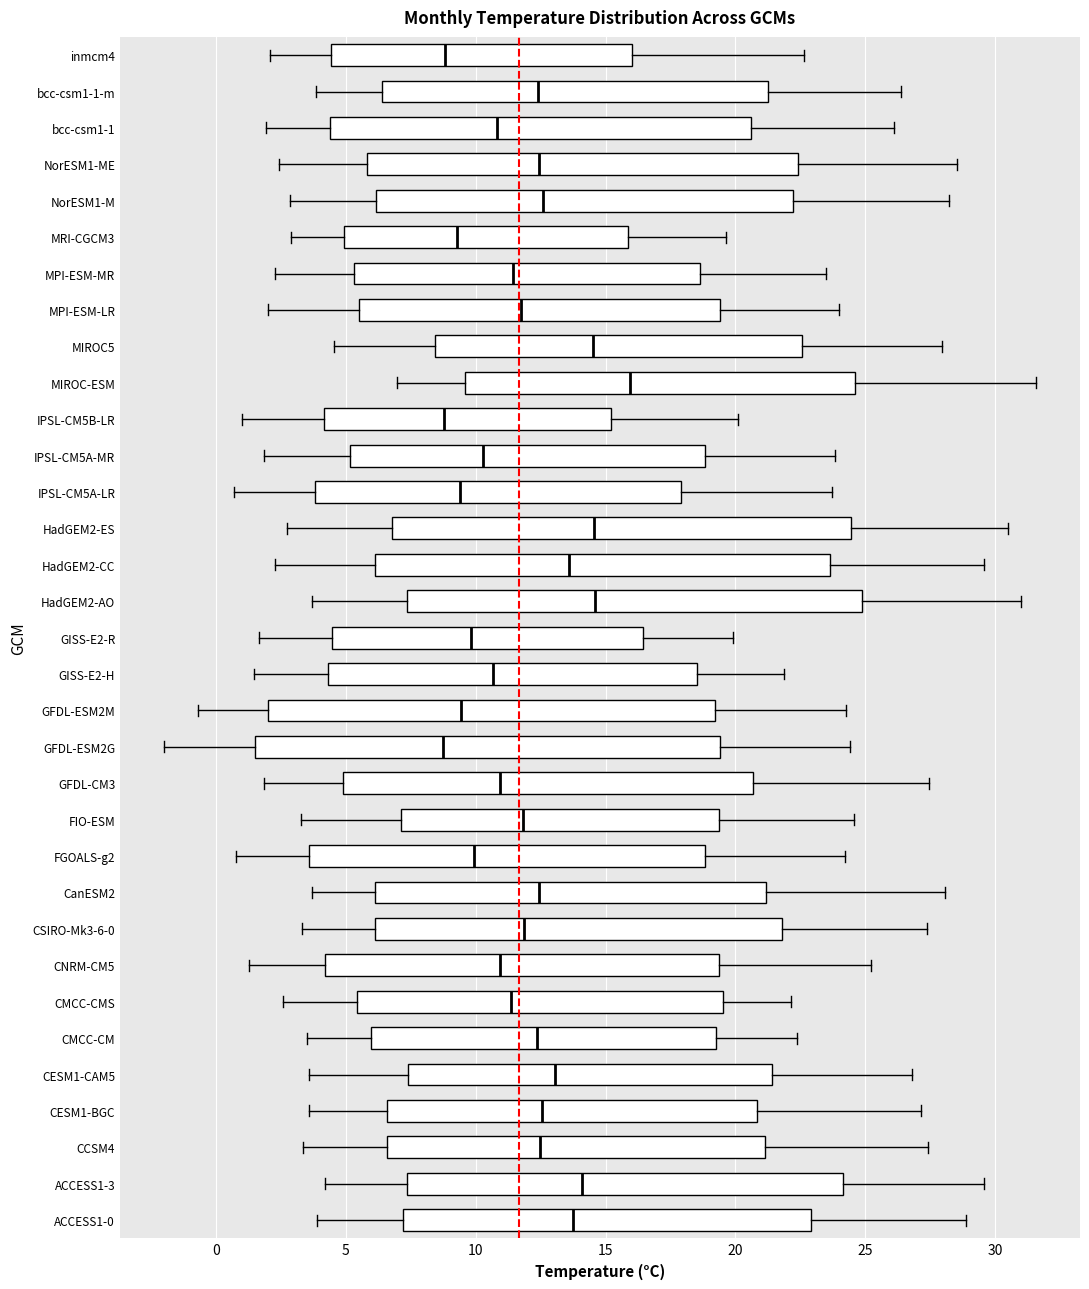

Where is the left edge of the box for MIROC-ESM on the x-axis? The values are not printed on the chart, so give them approximately, as read against the axis.

9.5